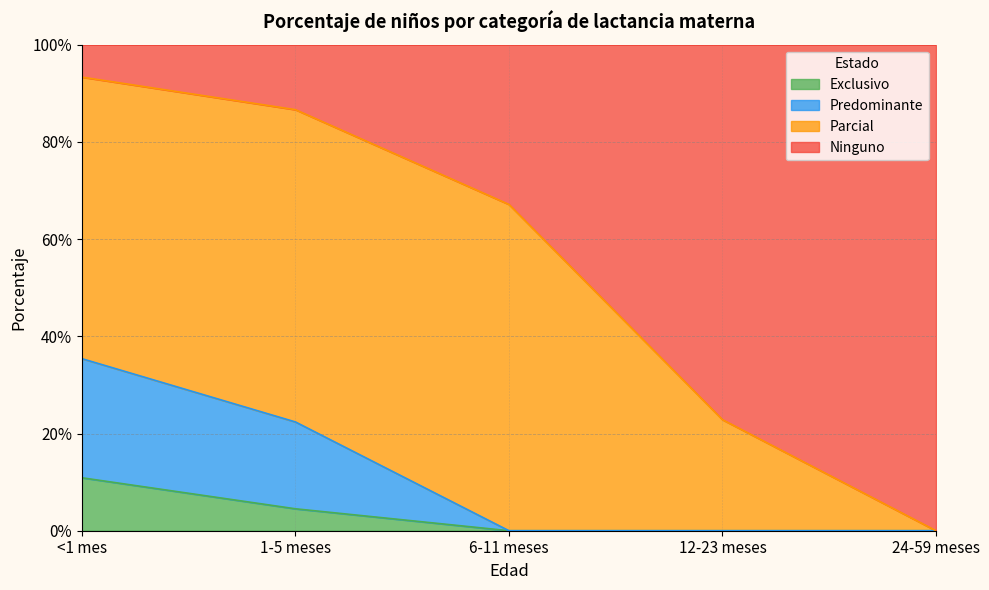

Does the chart display data point markers on the line(s)?

No